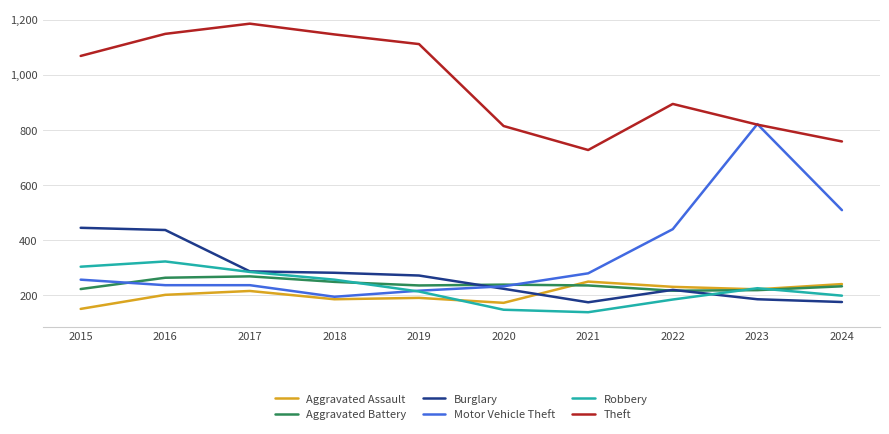

Is the value of Burglary at 2018 greater than the value of Robbery at 2019?

Yes